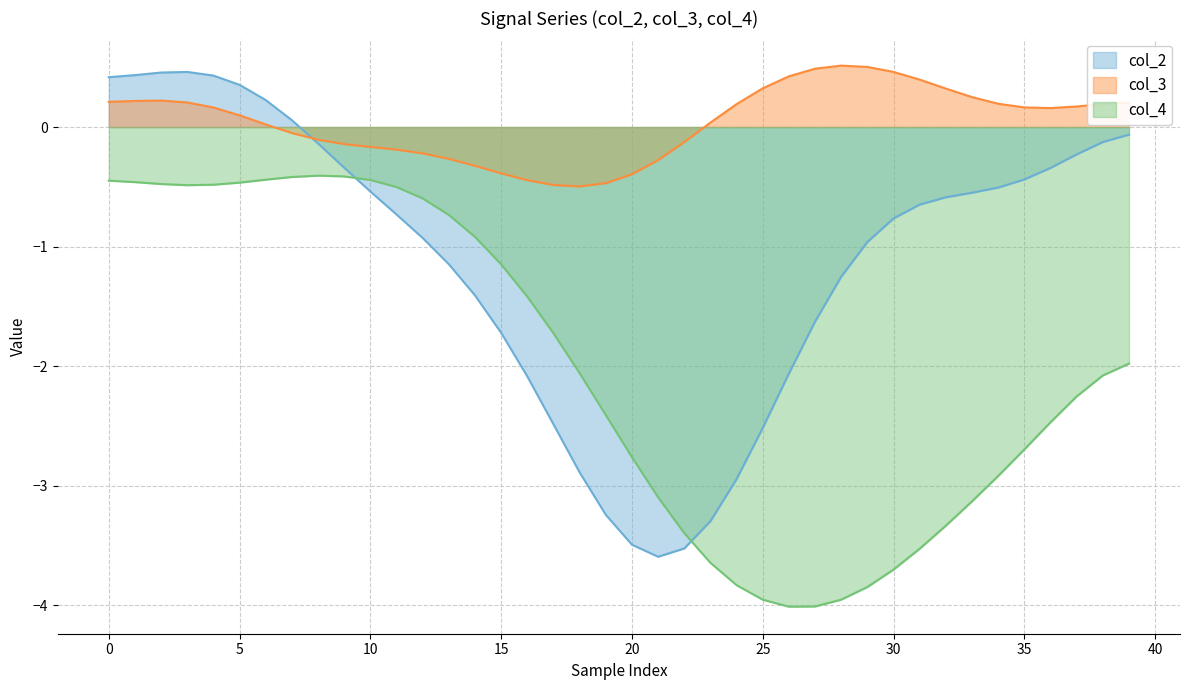

Which series has the widest spread of values?

col_2